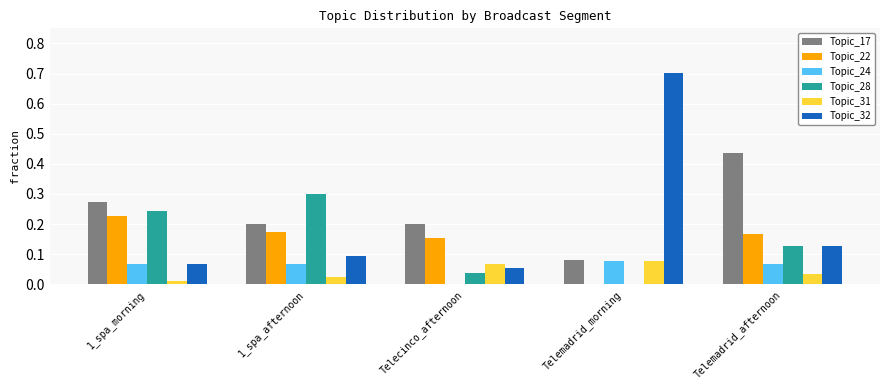

Count the Topic_28 values in the range 0 to 1.

5